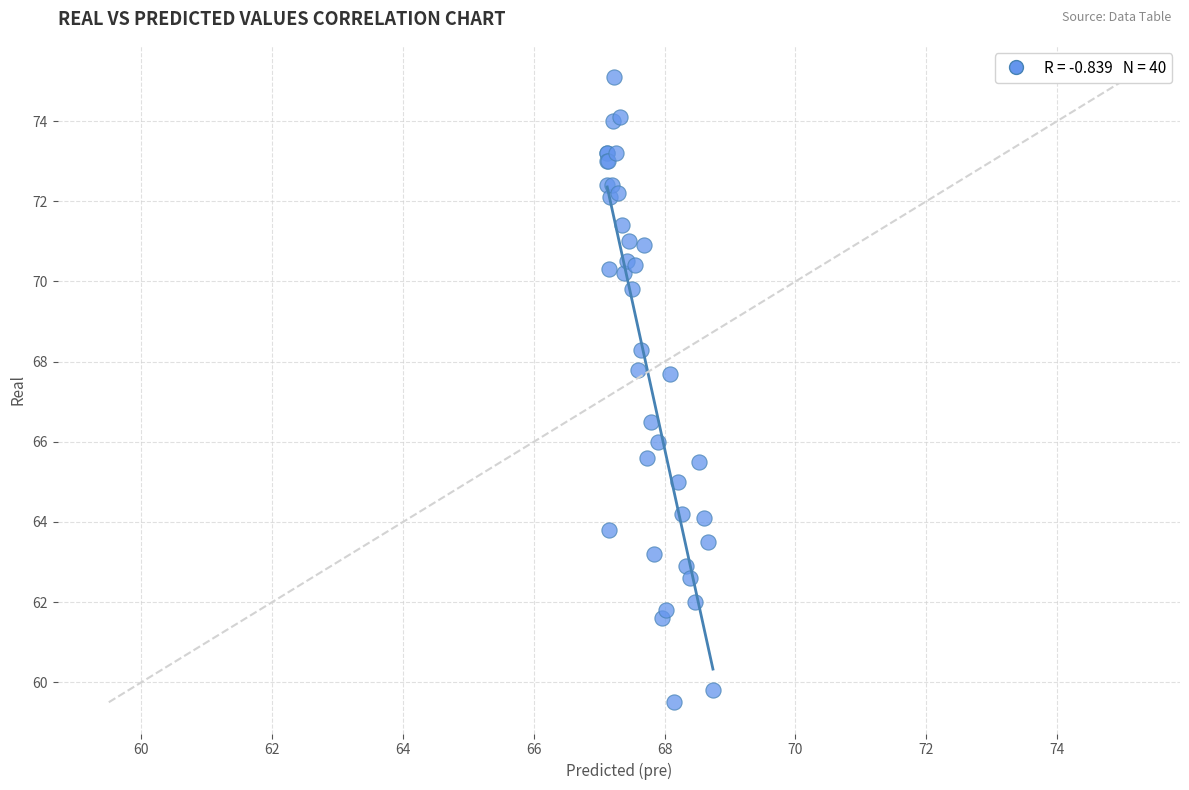

What Y value in the scatter plot is closest to 67?

66.5